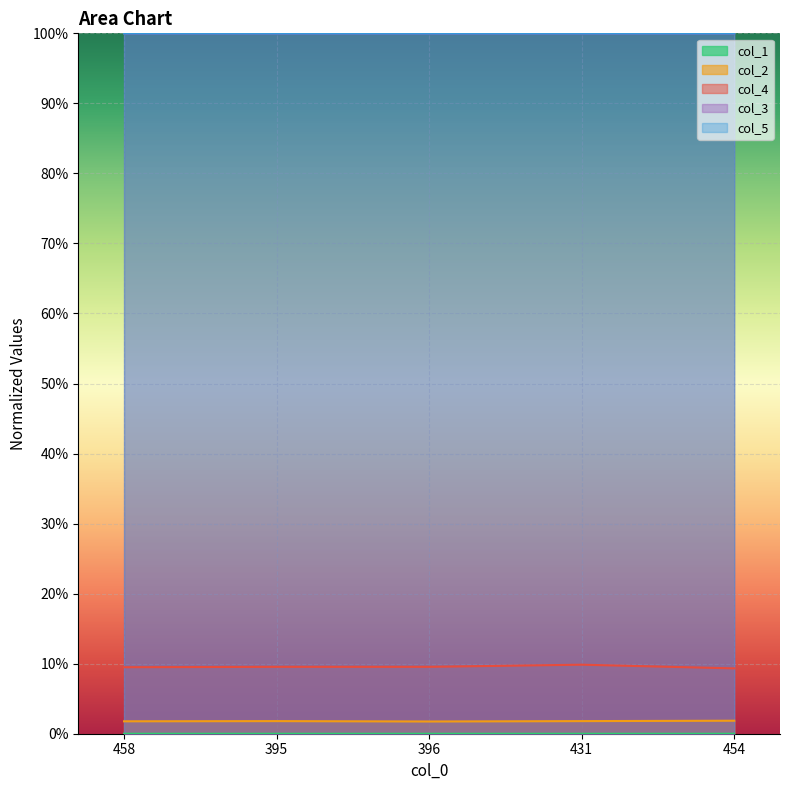

Reading left to right, what are all the values shown in this chart?

col_2: 458=0.0	395=0.0	396=0.0	431=0.0	454=0.0
col_4: 458=0.1	395=0.1	396=0.1	431=0.1	454=0.1
col_3: 458=1.0	395=1.0	396=1.0	431=1.0	454=1.0
col_5: 458=1.0	395=1.0	396=1.0	431=1.0	454=1.0
col_1: 458=0.0	395=0.0	396=0.0	431=0.0	454=0.0